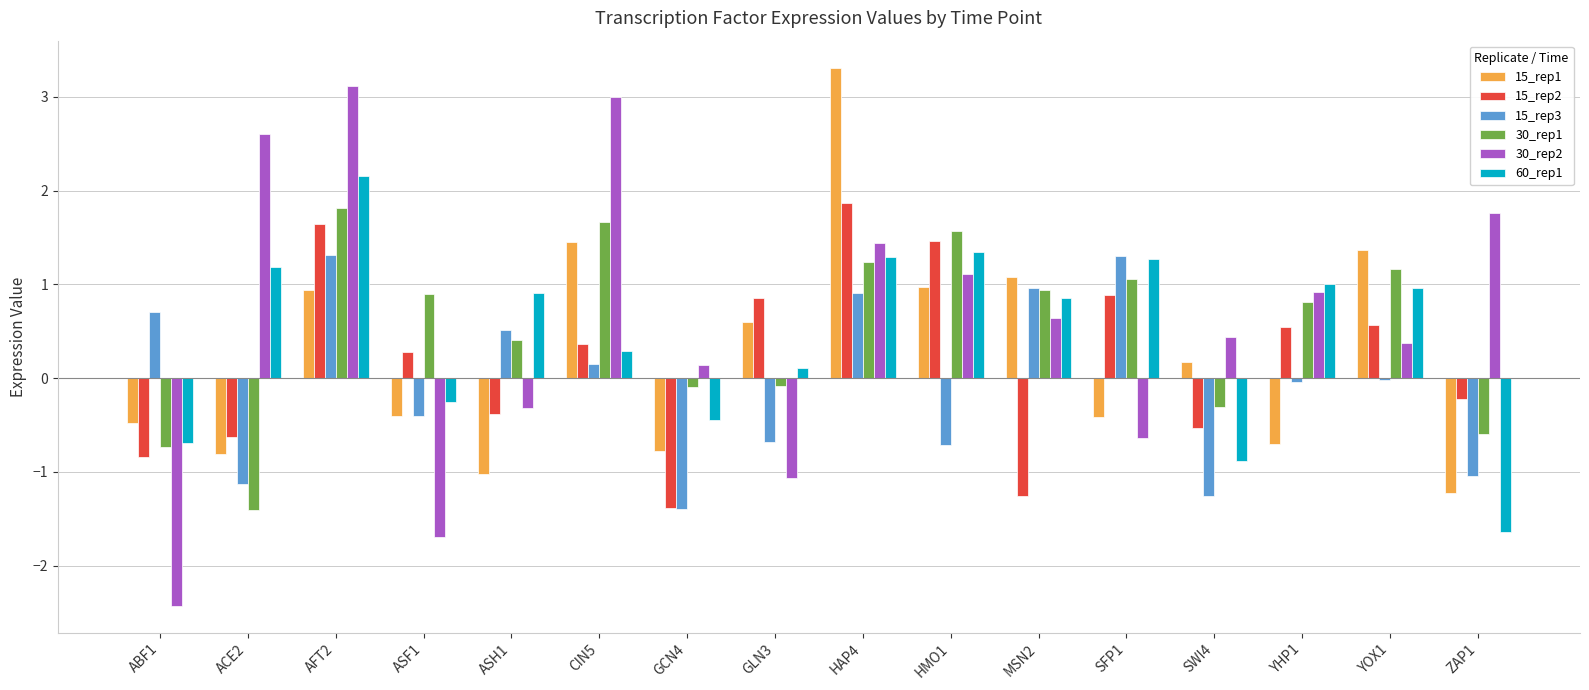

Are the bars grouped side by side (vs. stacked)?

Yes